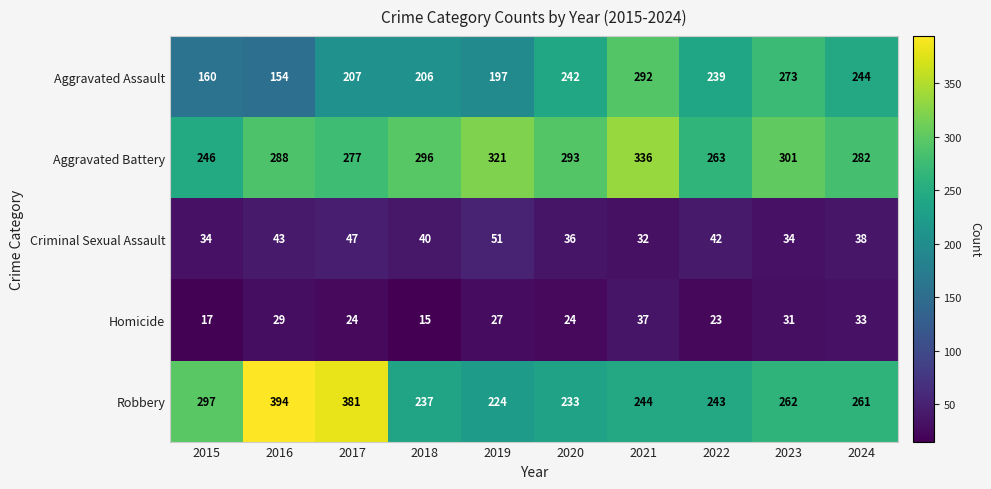

Which series has the largest total across all categories?

Aggravated Battery